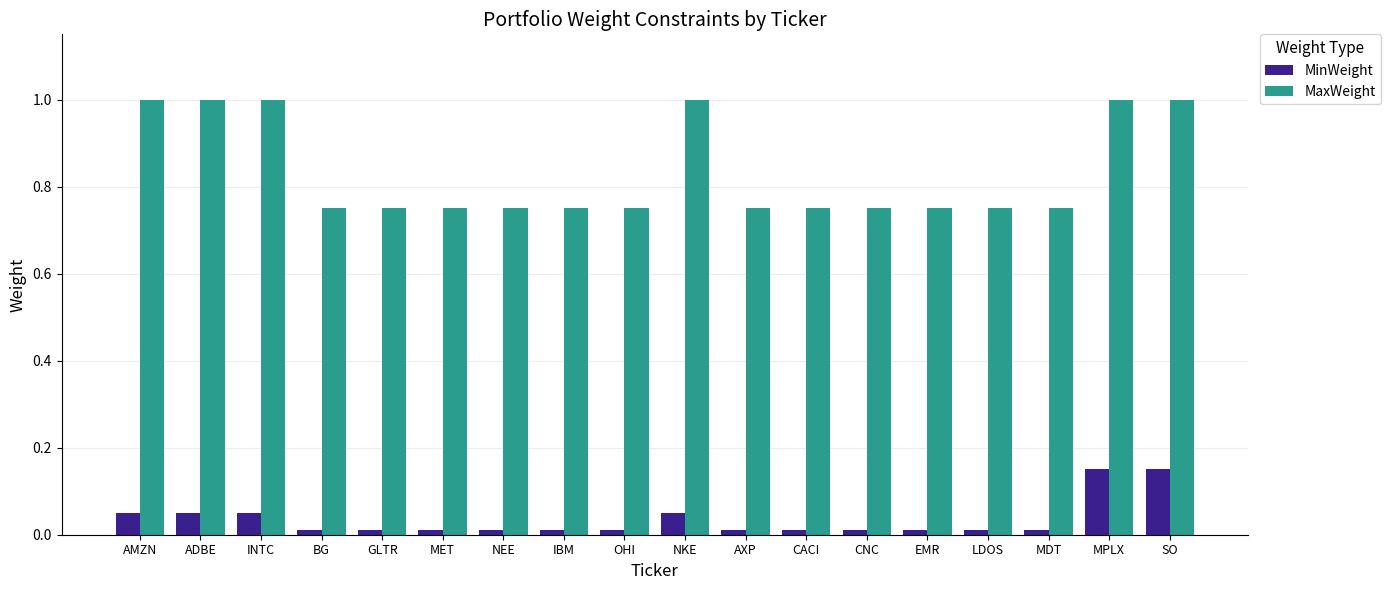

What is the sum of the MaxWeight values at INTC and MPLX?

2.0